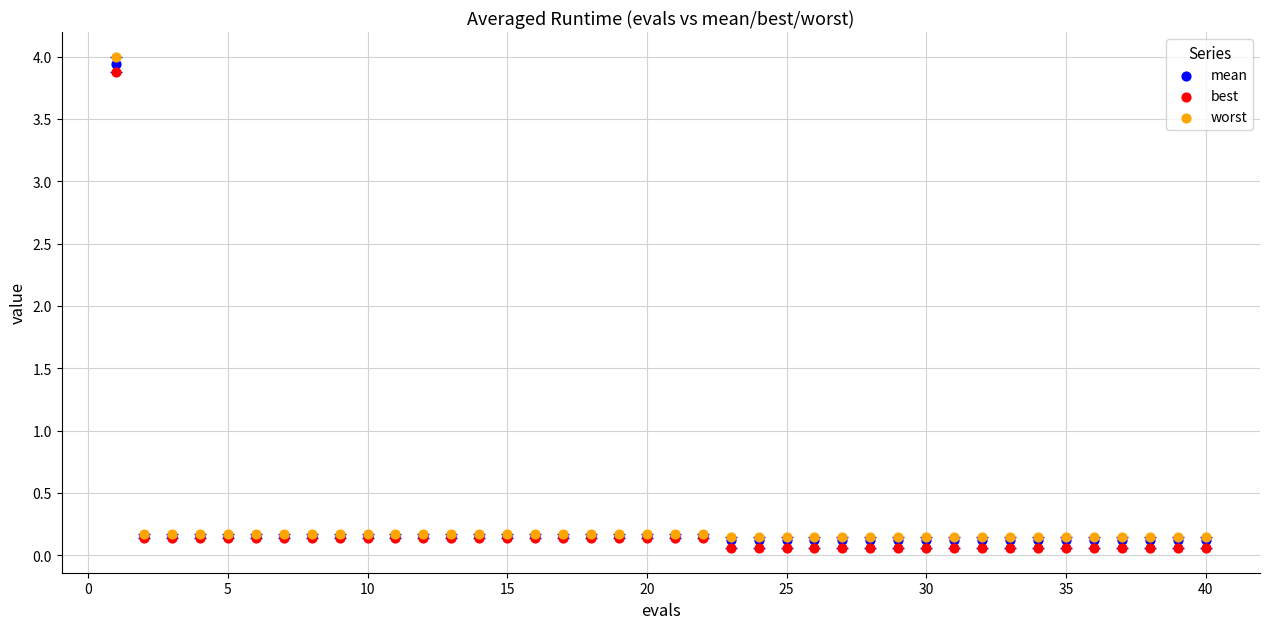

Which series has the largest Y range (max minus min)?

worst